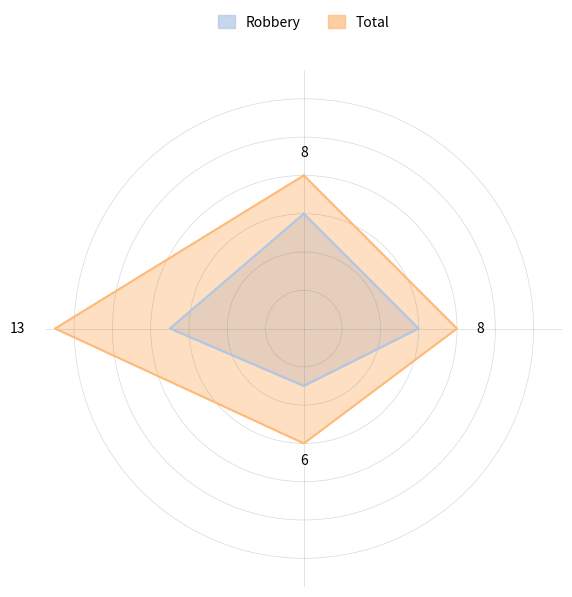

The value of Total at 2019 is 3. True or false?

False